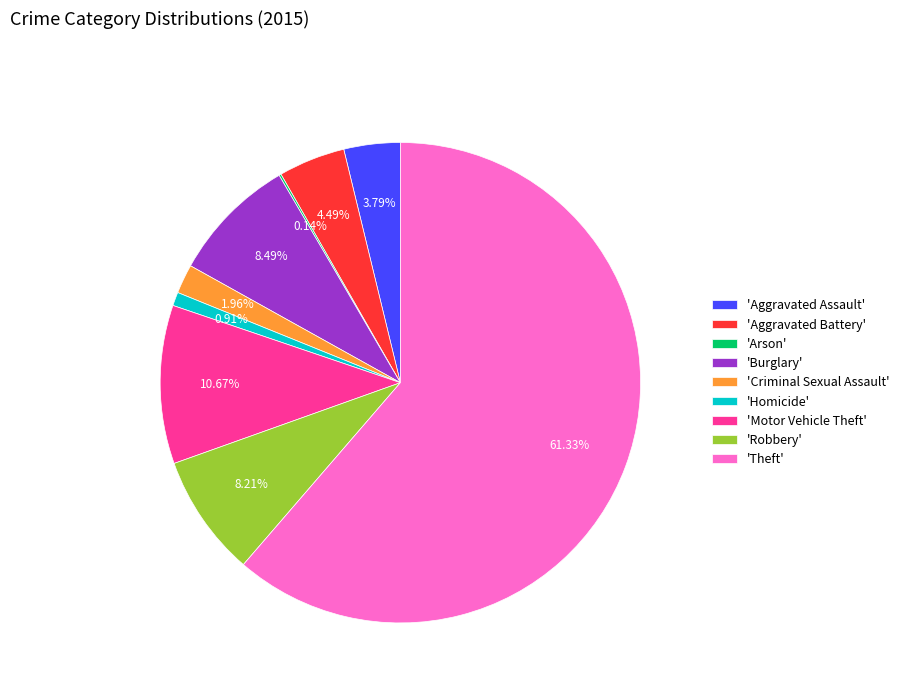

What is the majority slice?

'Theft'